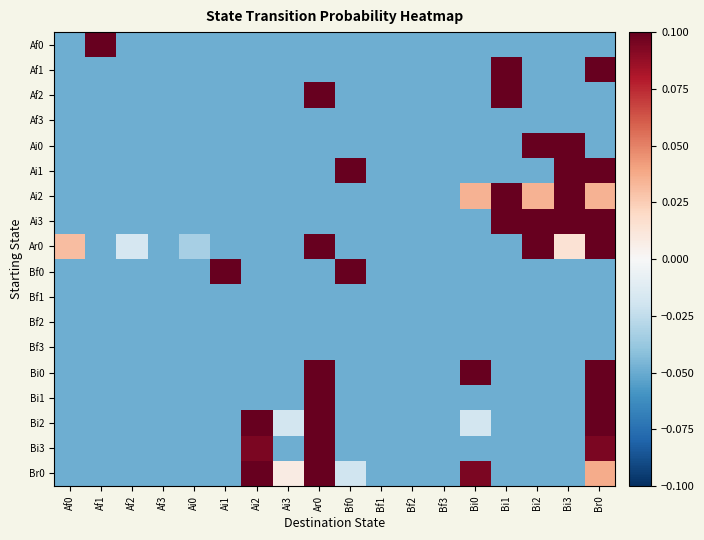

Reading right to left, list all the values displayed in this chart.

Af0: Br0=-0.0	Bi3=-0.0	Bi2=-0.0	Bi1=-0.0	Bi0=-0.0	Bf3=-0.0	Bf2=-0.0	Bf1=-0.0	Bf0=-0.0	Ar0=-0.0	Ai3=-0.0	Ai2=-0.0	Ai1=-0.0	Ai0=-0.0	Af3=-0.0	Af2=-0.0	Af1=0.1	Af0=-0.0
Af1: Br0=0.1	Bi3=-0.0	Bi2=-0.0	Bi1=0.1	Bi0=-0.0	Bf3=-0.0	Bf2=-0.0	Bf1=-0.0	Bf0=-0.0	Ar0=-0.0	Ai3=-0.0	Ai2=-0.0	Ai1=-0.0	Ai0=-0.0	Af3=-0.0	Af2=-0.0	Af1=-0.0	Af0=-0.0
Af2: Br0=-0.0	Bi3=-0.0	Bi2=-0.0	Bi1=0.1	Bi0=-0.0	Bf3=-0.0	Bf2=-0.0	Bf1=-0.0	Bf0=-0.0	Ar0=0.1	Ai3=-0.0	Ai2=-0.0	Ai1=-0.0	Ai0=-0.0	Af3=-0.0	Af2=-0.0	Af1=-0.0	Af0=-0.0
Af3: Br0=-0.0	Bi3=-0.0	Bi2=-0.0	Bi1=-0.0	Bi0=-0.0	Bf3=-0.0	Bf2=-0.0	Bf1=-0.0	Bf0=-0.0	Ar0=-0.0	Ai3=-0.0	Ai2=-0.0	Ai1=-0.0	Ai0=-0.0	Af3=-0.0	Af2=-0.0	Af1=-0.0	Af0=-0.0
Ai0: Br0=-0.0	Bi3=0.1	Bi2=0.1	Bi1=-0.0	Bi0=-0.0	Bf3=-0.0	Bf2=-0.0	Bf1=-0.0	Bf0=-0.0	Ar0=-0.0	Ai3=-0.0	Ai2=-0.0	Ai1=-0.0	Ai0=-0.0	Af3=-0.0	Af2=-0.0	Af1=-0.0	Af0=-0.0
Ai1: Br0=0.1	Bi3=0.1	Bi2=-0.0	Bi1=-0.0	Bi0=-0.0	Bf3=-0.0	Bf2=-0.0	Bf1=-0.0	Bf0=0.1	Ar0=-0.0	Ai3=-0.0	Ai2=-0.0	Ai1=-0.0	Ai0=-0.0	Af3=-0.0	Af2=-0.0	Af1=-0.0	Af0=-0.0
Ai2: Br0=0.0	Bi3=0.1	Bi2=0.0	Bi1=0.1	Bi0=0.0	Bf3=-0.0	Bf2=-0.0	Bf1=-0.0	Bf0=-0.0	Ar0=-0.0	Ai3=-0.0	Ai2=-0.0	Ai1=-0.0	Ai0=-0.0	Af3=-0.0	Af2=-0.0	Af1=-0.0	Af0=-0.0
Ai3: Br0=0.1	Bi3=0.1	Bi2=0.1	Bi1=0.1	Bi0=-0.0	Bf3=-0.0	Bf2=-0.0	Bf1=-0.0	Bf0=-0.0	Ar0=-0.0	Ai3=-0.0	Ai2=-0.0	Ai1=-0.0	Ai0=-0.0	Af3=-0.0	Af2=-0.0	Af1=-0.0	Af0=-0.0
Ar0: Br0=0.1	Bi3=0.0	Bi2=0.1	Bi1=-0.0	Bi0=-0.0	Bf3=-0.0	Bf2=-0.0	Bf1=-0.0	Bf0=-0.0	Ar0=0.1	Ai3=-0.0	Ai2=-0.0	Ai1=-0.0	Ai0=-0.0	Af3=-0.0	Af2=-0.0	Af1=-0.0	Af0=0.0
Bf0: Br0=-0.0	Bi3=-0.0	Bi2=-0.0	Bi1=-0.0	Bi0=-0.0	Bf3=-0.0	Bf2=-0.0	Bf1=-0.0	Bf0=0.1	Ar0=-0.0	Ai3=-0.0	Ai2=-0.0	Ai1=0.1	Ai0=-0.0	Af3=-0.0	Af2=-0.0	Af1=-0.0	Af0=-0.0
Bf1: Br0=-0.0	Bi3=-0.0	Bi2=-0.0	Bi1=-0.0	Bi0=-0.0	Bf3=-0.0	Bf2=-0.0	Bf1=-0.0	Bf0=-0.0	Ar0=-0.0	Ai3=-0.0	Ai2=-0.0	Ai1=-0.0	Ai0=-0.0	Af3=-0.0	Af2=-0.0	Af1=-0.0	Af0=-0.0
Bf2: Br0=-0.0	Bi3=-0.0	Bi2=-0.0	Bi1=-0.0	Bi0=-0.0	Bf3=-0.0	Bf2=-0.0	Bf1=-0.0	Bf0=-0.0	Ar0=-0.0	Ai3=-0.0	Ai2=-0.0	Ai1=-0.0	Ai0=-0.0	Af3=-0.0	Af2=-0.0	Af1=-0.0	Af0=-0.0
Bf3: Br0=-0.0	Bi3=-0.0	Bi2=-0.0	Bi1=-0.0	Bi0=-0.0	Bf3=-0.0	Bf2=-0.0	Bf1=-0.0	Bf0=-0.0	Ar0=-0.0	Ai3=-0.0	Ai2=-0.0	Ai1=-0.0	Ai0=-0.0	Af3=-0.0	Af2=-0.0	Af1=-0.0	Af0=-0.0
Bi0: Br0=0.1	Bi3=-0.0	Bi2=-0.0	Bi1=-0.0	Bi0=0.1	Bf3=-0.0	Bf2=-0.0	Bf1=-0.0	Bf0=-0.0	Ar0=0.1	Ai3=-0.0	Ai2=-0.0	Ai1=-0.0	Ai0=-0.0	Af3=-0.0	Af2=-0.0	Af1=-0.0	Af0=-0.0
Bi1: Br0=0.1	Bi3=-0.0	Bi2=-0.0	Bi1=-0.0	Bi0=-0.0	Bf3=-0.0	Bf2=-0.0	Bf1=-0.0	Bf0=-0.0	Ar0=0.1	Ai3=-0.0	Ai2=-0.0	Ai1=-0.0	Ai0=-0.0	Af3=-0.0	Af2=-0.0	Af1=-0.0	Af0=-0.0
Bi2: Br0=0.1	Bi3=-0.0	Bi2=-0.0	Bi1=-0.0	Bi0=-0.0	Bf3=-0.0	Bf2=-0.0	Bf1=-0.0	Bf0=-0.0	Ar0=0.1	Ai3=-0.0	Ai2=0.1	Ai1=-0.0	Ai0=-0.0	Af3=-0.0	Af2=-0.0	Af1=-0.0	Af0=-0.0
Bi3: Br0=0.1	Bi3=-0.0	Bi2=-0.0	Bi1=-0.0	Bi0=-0.0	Bf3=-0.0	Bf2=-0.0	Bf1=-0.0	Bf0=-0.0	Ar0=0.1	Ai3=-0.0	Ai2=0.1	Ai1=-0.0	Ai0=-0.0	Af3=-0.0	Af2=-0.0	Af1=-0.0	Af0=-0.0
Br0: Br0=0.0	Bi3=-0.0	Bi2=-0.0	Bi1=-0.0	Bi0=0.1	Bf3=-0.0	Bf2=-0.0	Bf1=-0.0	Bf0=-0.0	Ar0=0.1	Ai3=0.0	Ai2=0.1	Ai1=-0.0	Ai0=-0.0	Af3=-0.0	Af2=-0.0	Af1=-0.0	Af0=-0.0